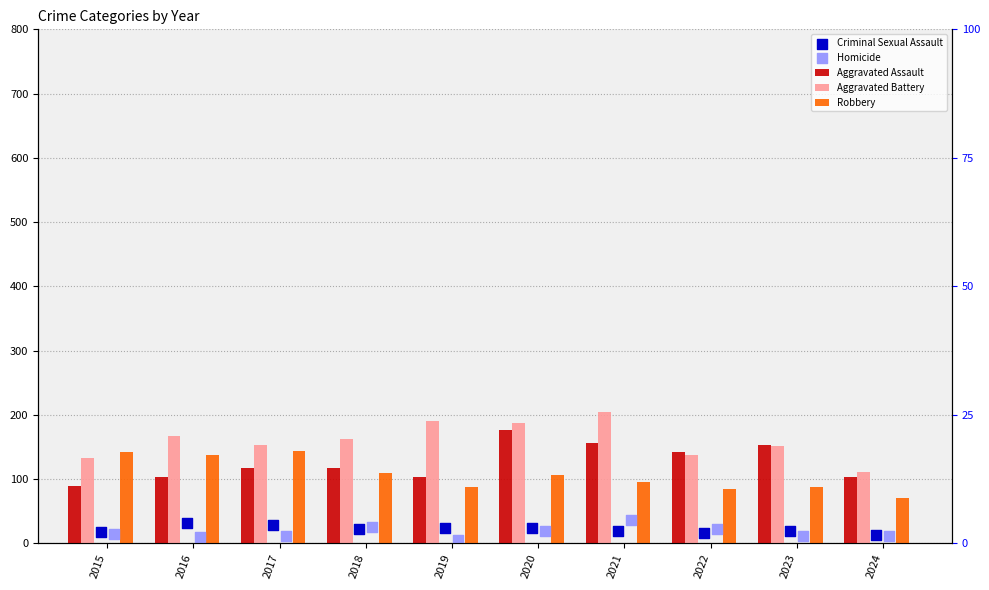

What is the total value across all series at 2019?

410